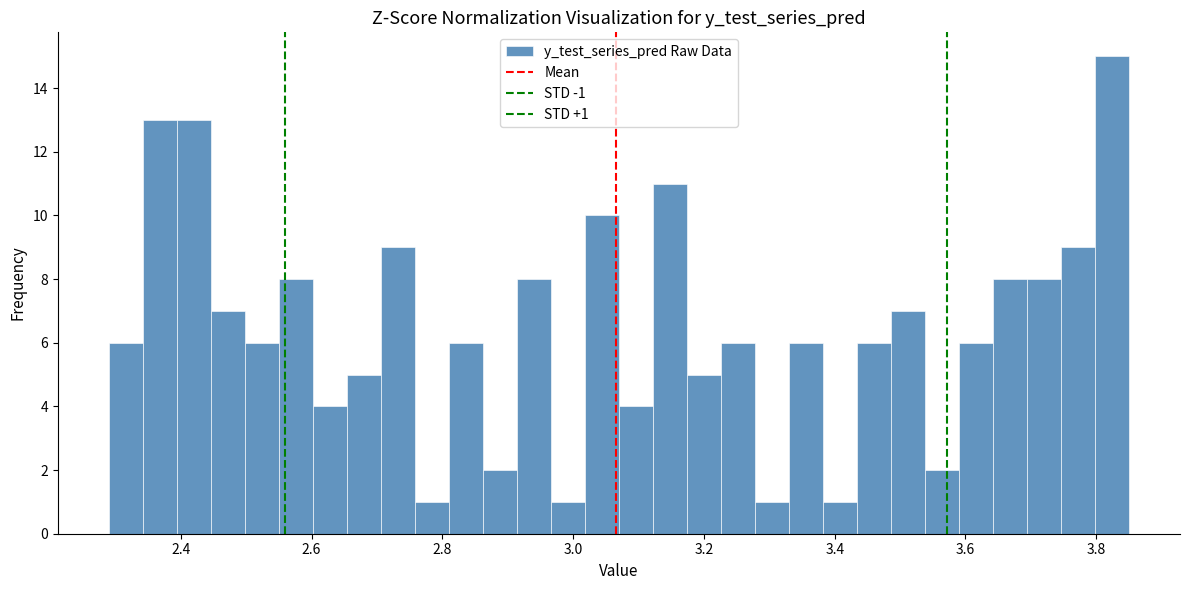

Read against the x-axis, roughly where is the centre of the tallest bar?

3.82